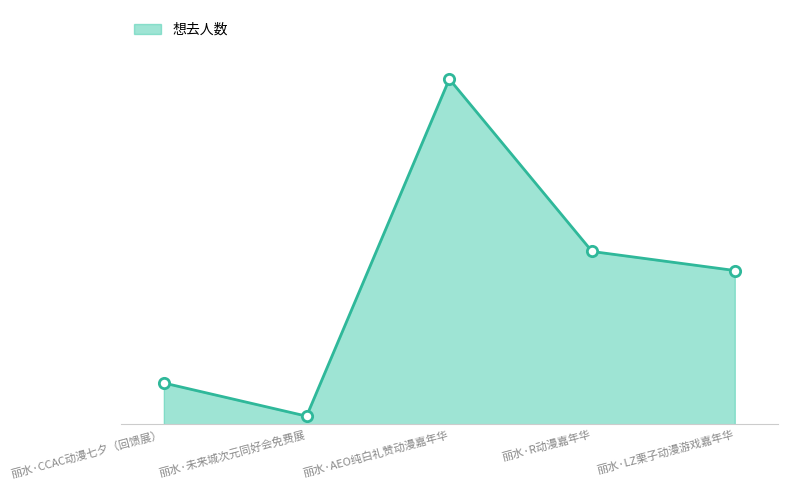

Which has a higher value, 丽水·未来城次元同好会免费展 or 丽水·R动漫嘉年华?

丽水·R动漫嘉年华